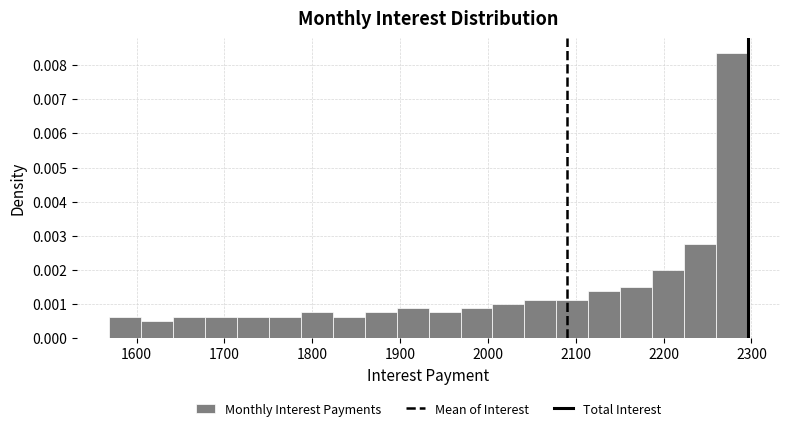

Read against the x-axis, roughly where is the centre of the tallest bar?

2280